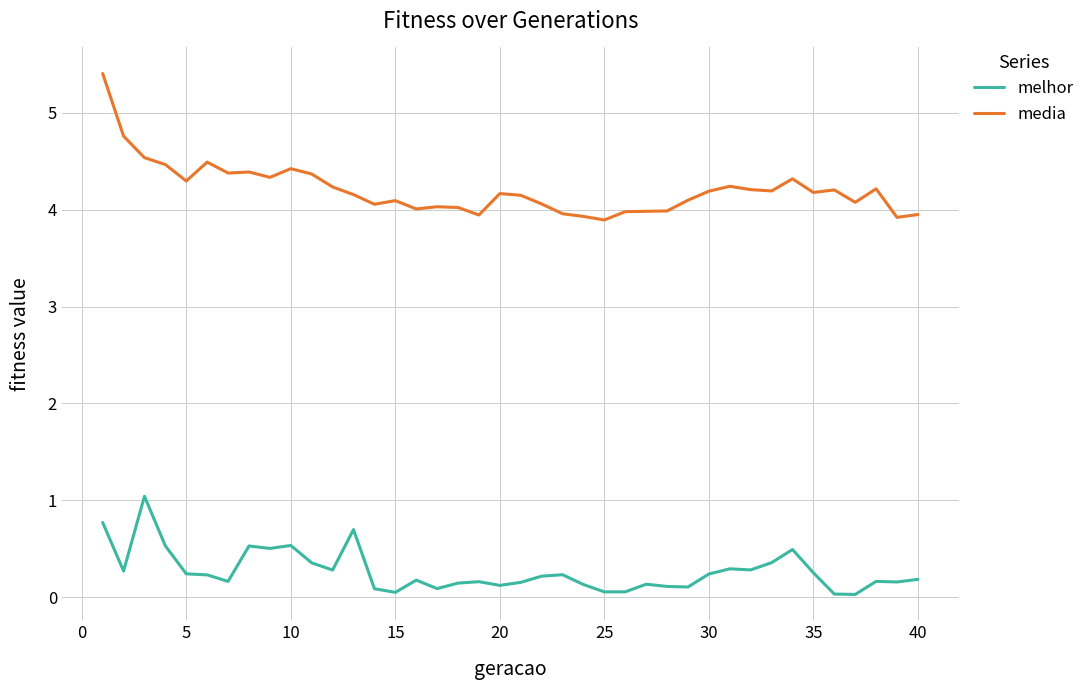

Which series has the largest total across all categories?

media